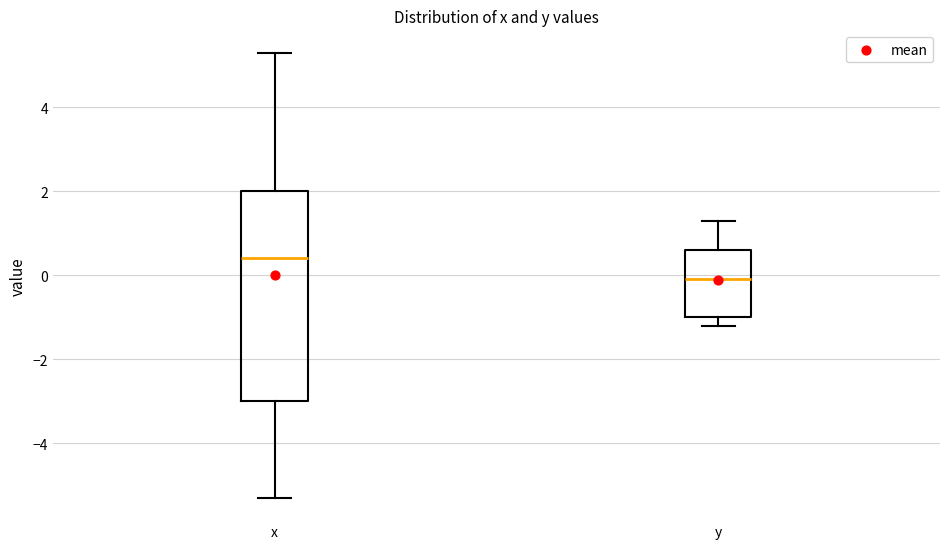

Which box's median line is the lowest?

y